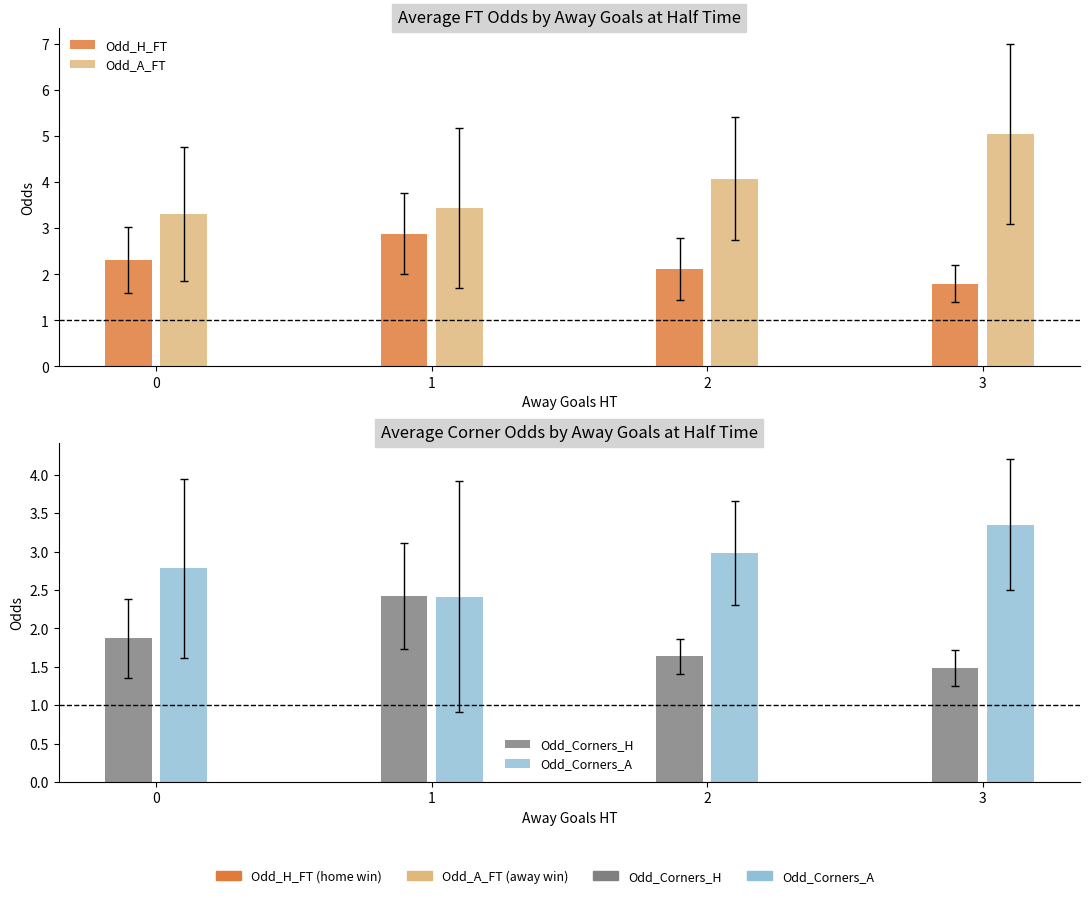

Which has a higher value, 2 or 1?

1